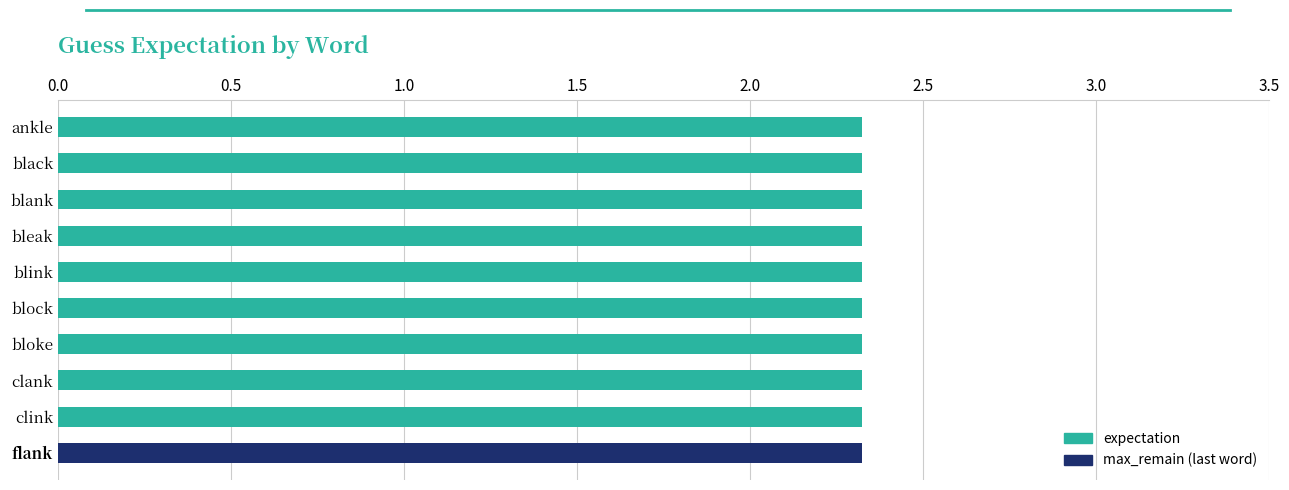

What is the value of the min bar at the 9th from the left?

2.3